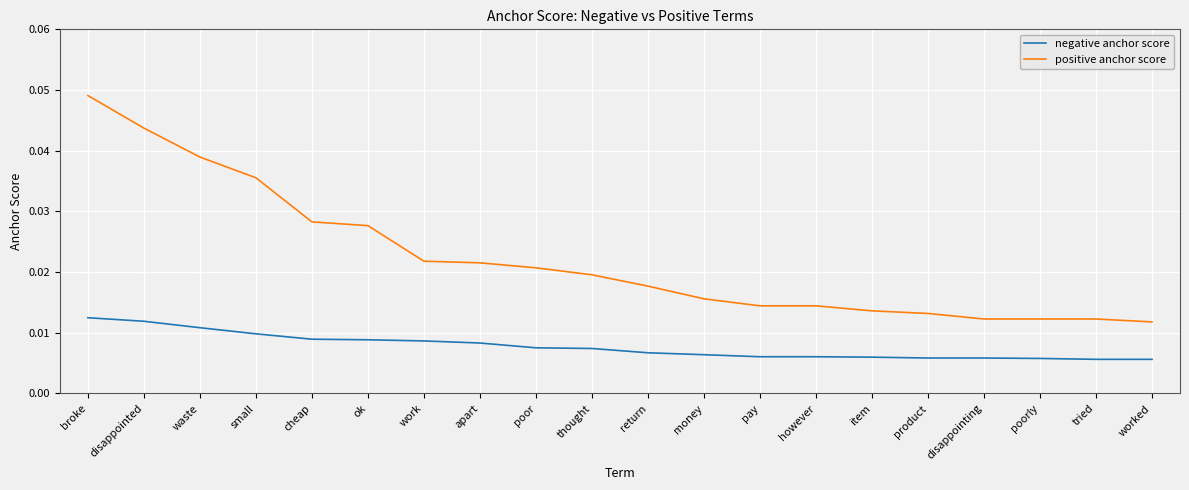

Which category has the highest value across all series?

broke